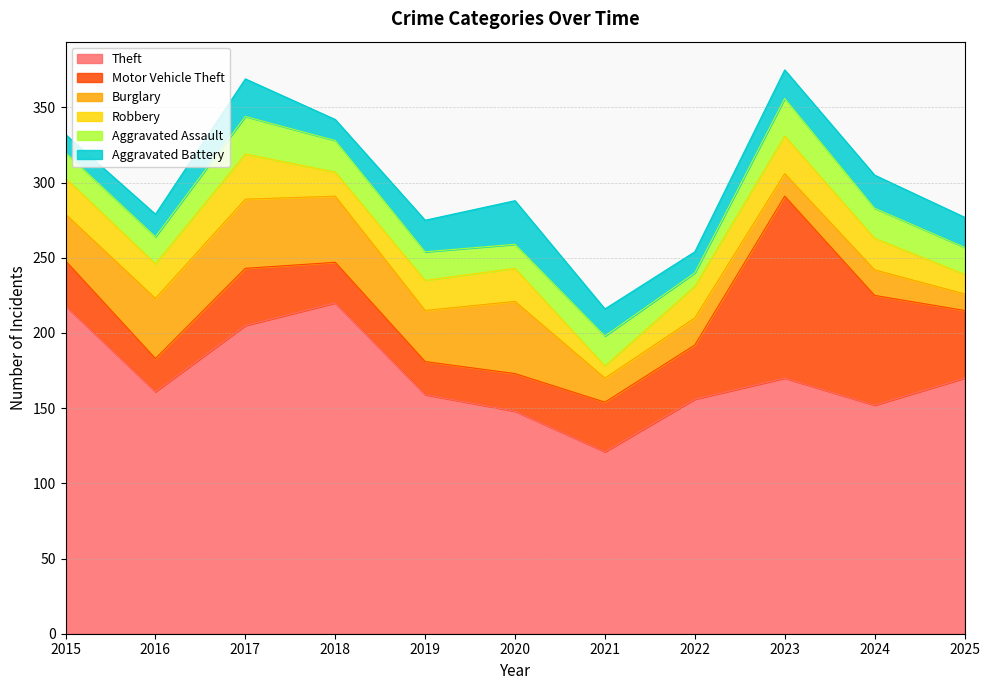

What is the difference between the Aggravated Assault values at 2017 and 2015?

8